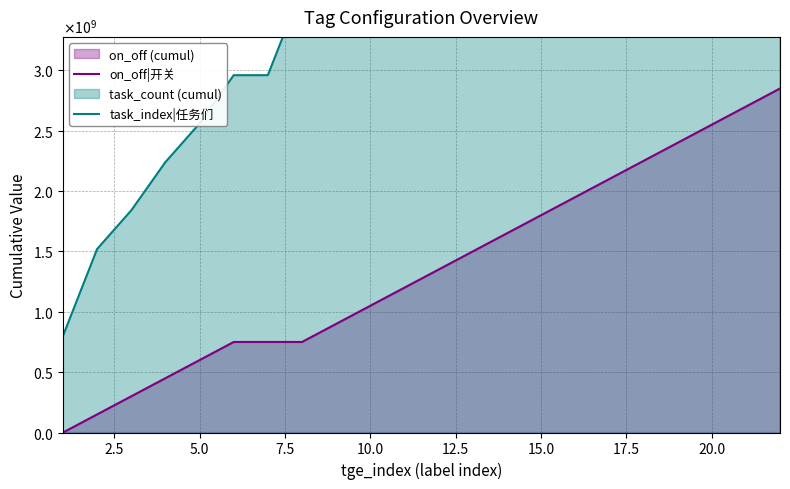

What is the maximum value shown in the chart?

13840000000